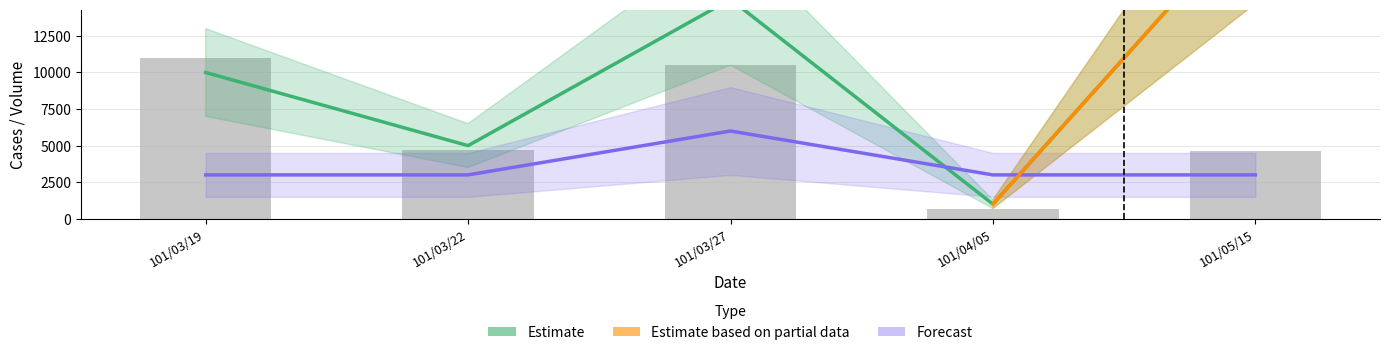

True or false: col_8 has a value of 1 at 101/05/30.

False